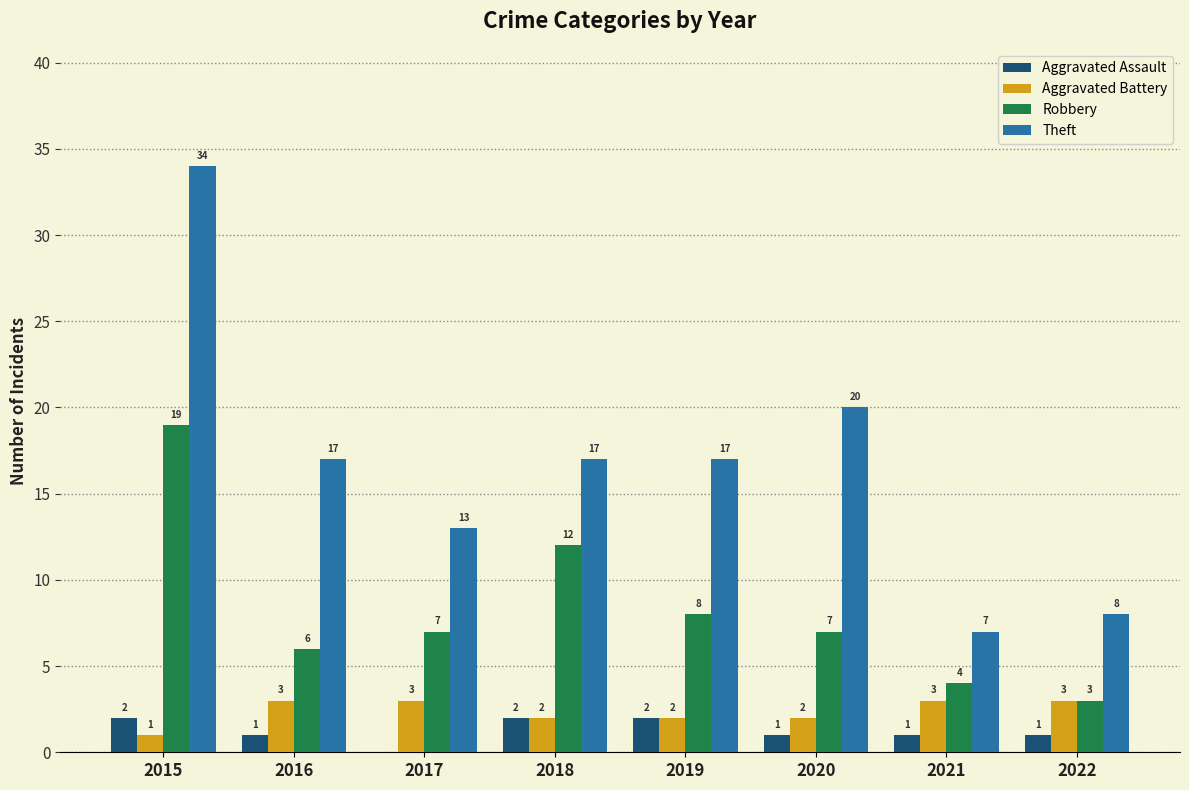

Which series has the widest spread of values?

Theft